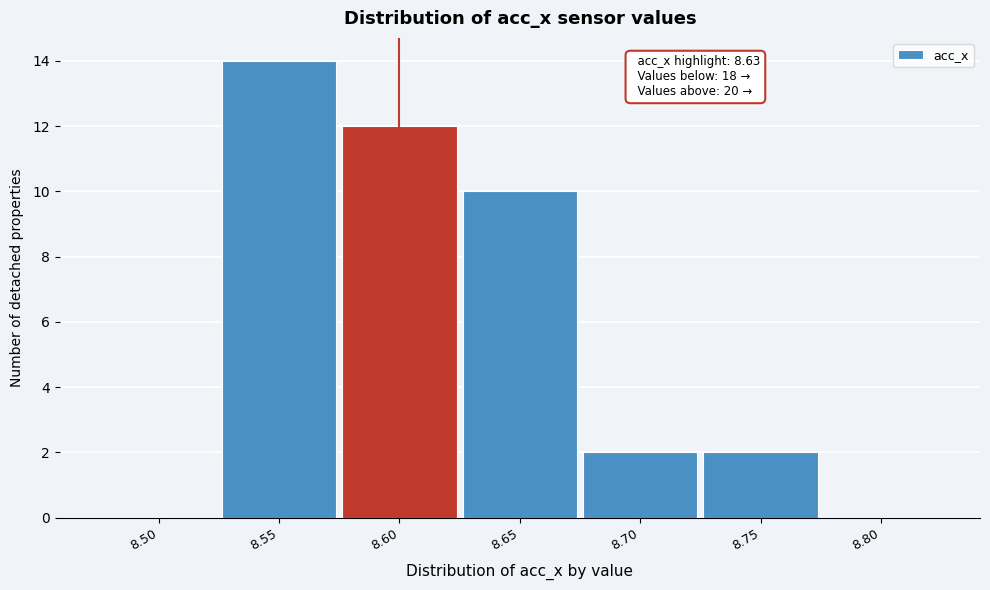

Reading left to right, extract all data points from this chart.

8.50=0	8.55=14	8.60=12	8.65=10	8.70=2	8.75=2	8.80=0